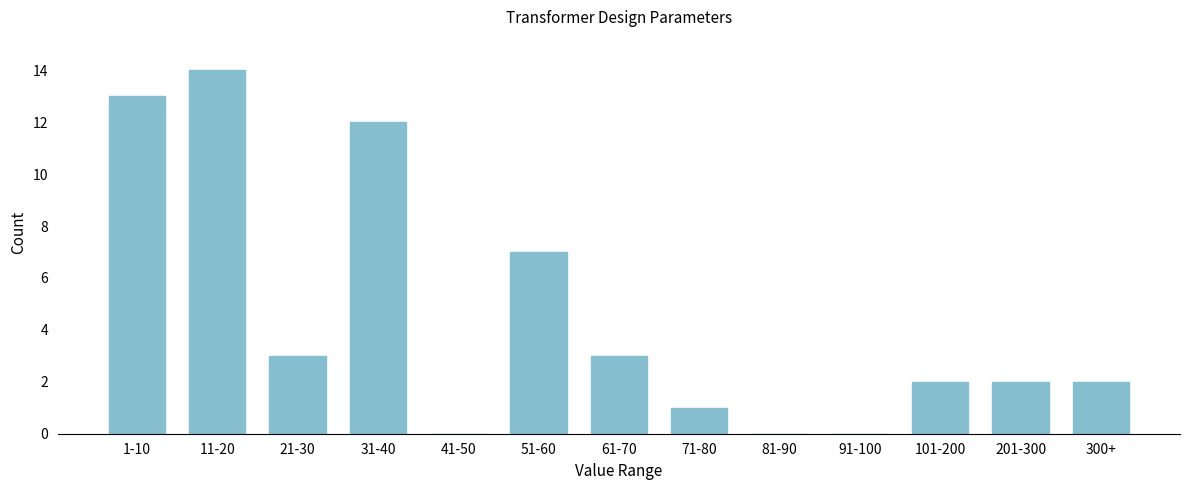

Reading left to right, what are all the values shown in this chart?

1-10=13	11-20=14	21-30=3	31-40=12	41-50=0	51-60=7	61-70=3	71-80=1	81-90=0	91-100=0	101-200=2	201-300=2	300+=2